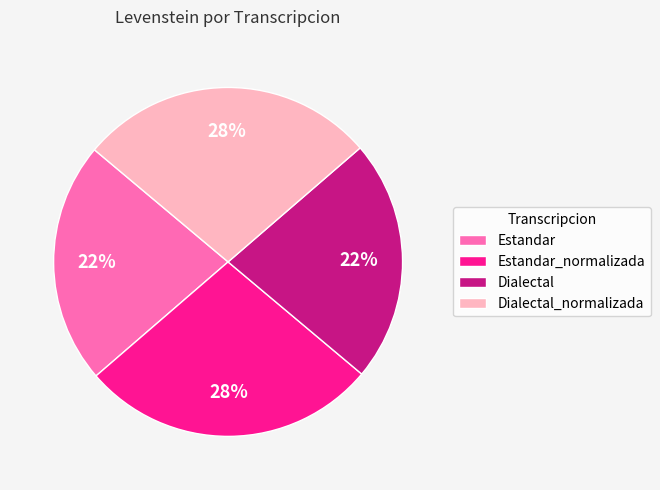

To the nearest percent, what is the average slice percentage?

25%